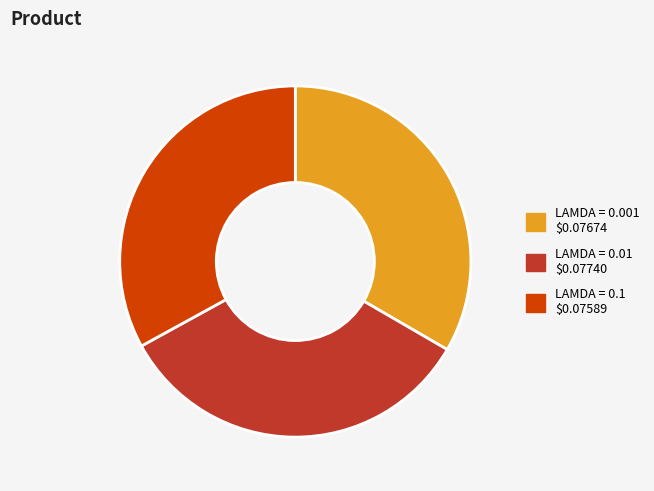

Does any single category account for the majority?

No